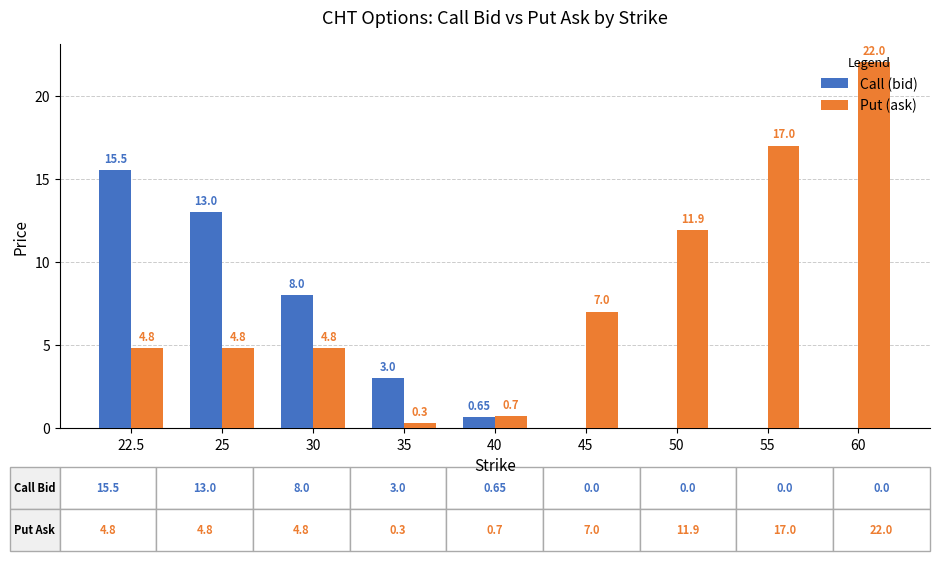

Which label corresponds to the largest value in the chart?

60